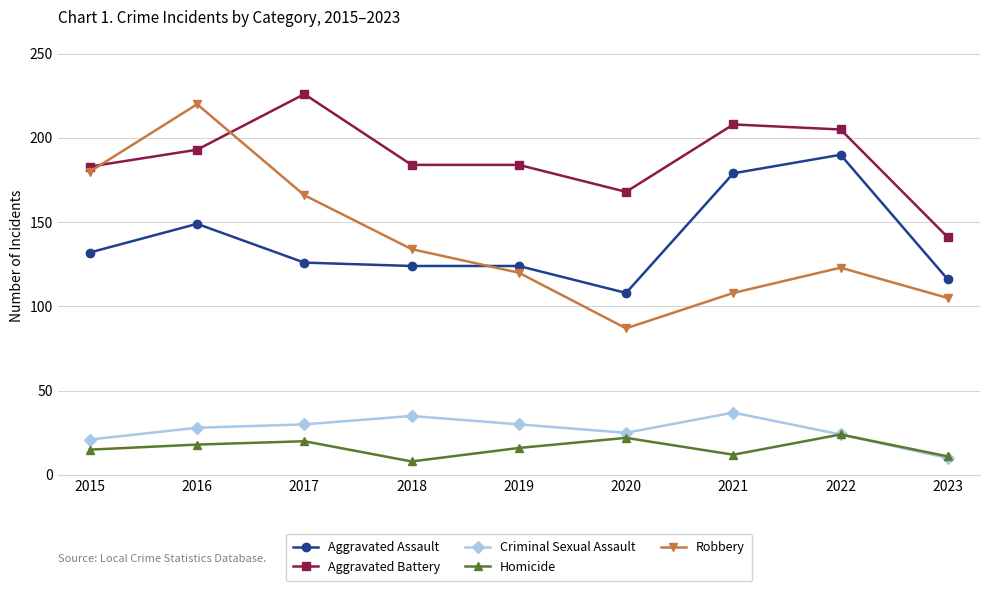

What is the difference between the Aggravated Battery values at 2023 and 2022?

64